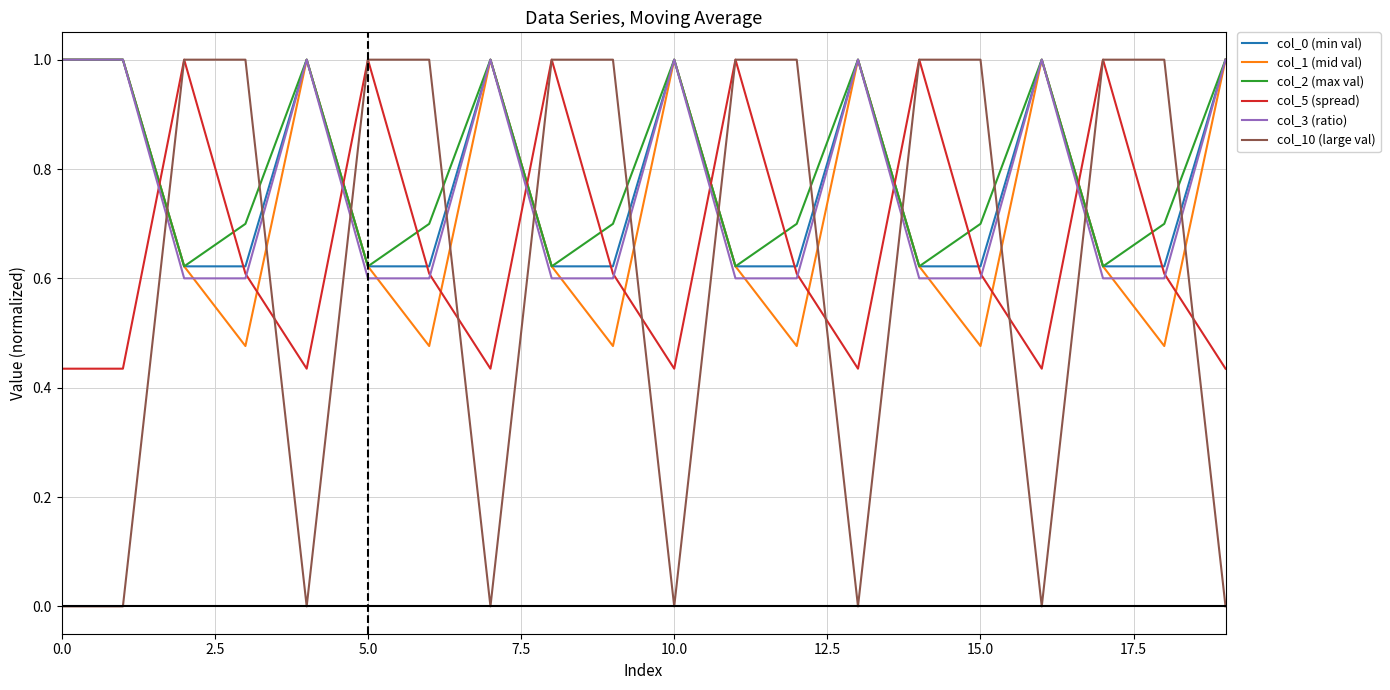

What is the maximum value for col_3 (ratio)?

1.0